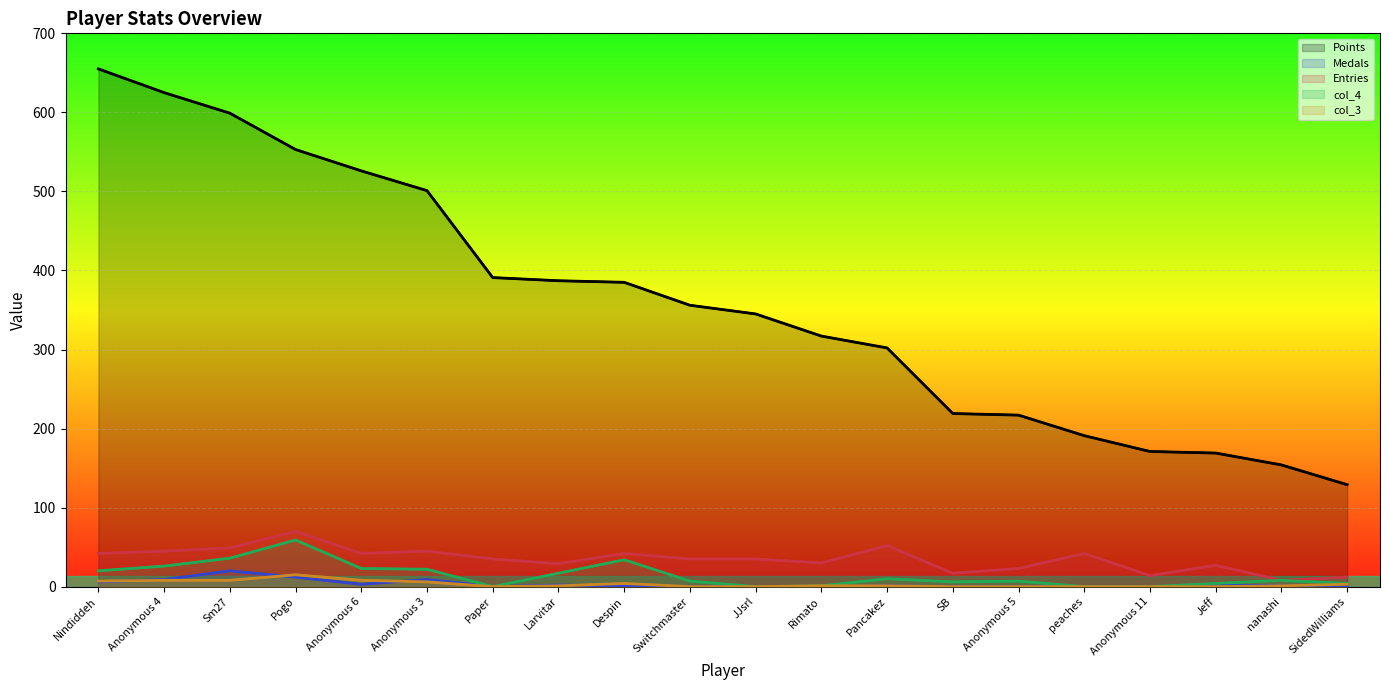

The value of Entries at Larvitar is 29. True or false?

True